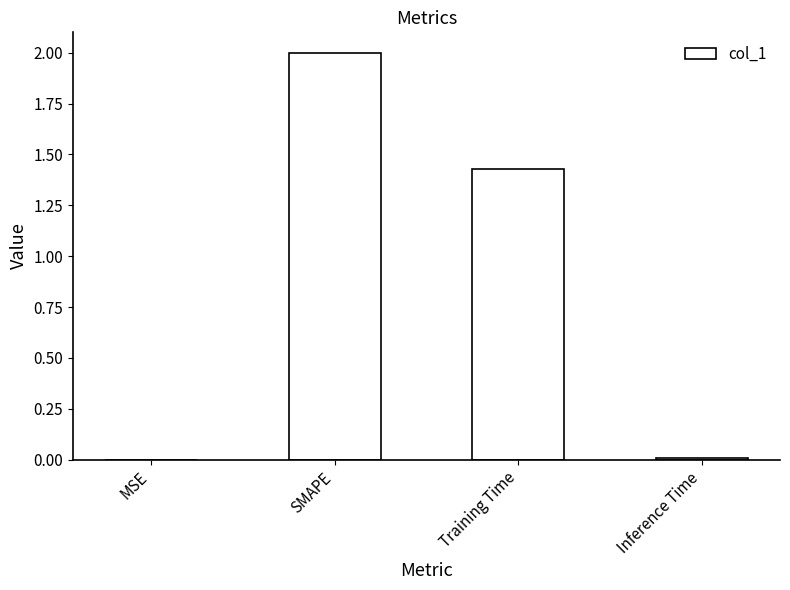

How many data points are above 1?

2